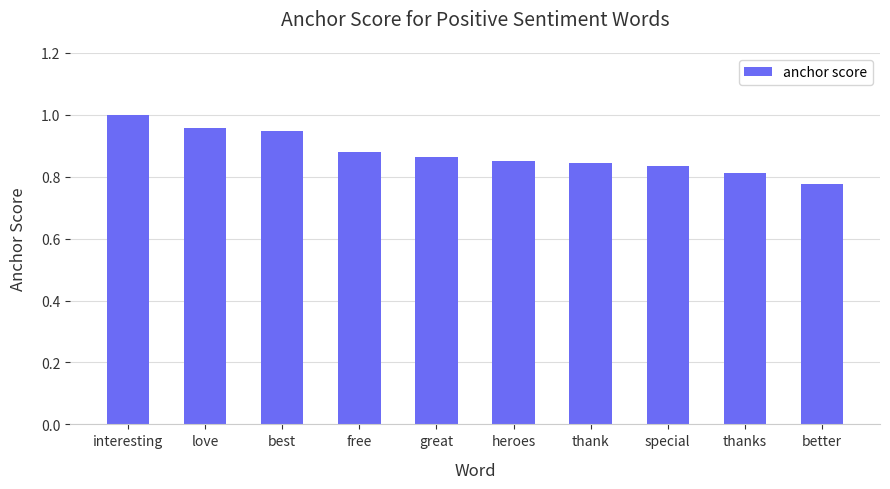

What is the label of the 6th bar from the right?

great